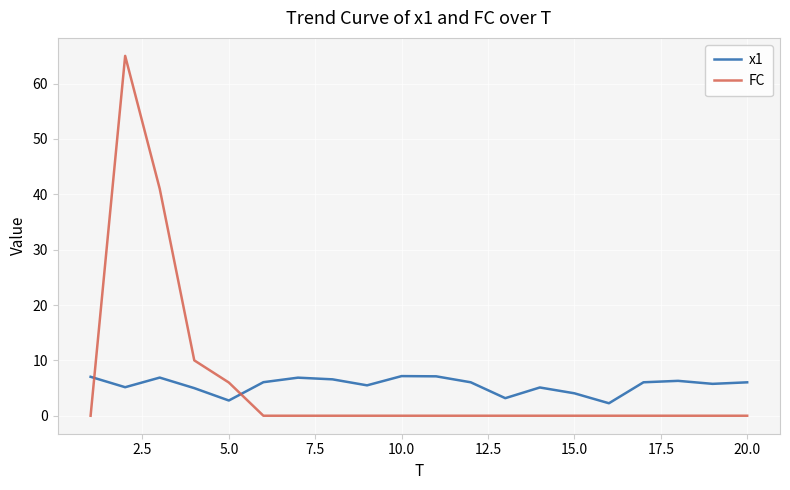

Which series has the largest range (max minus min)?

FC